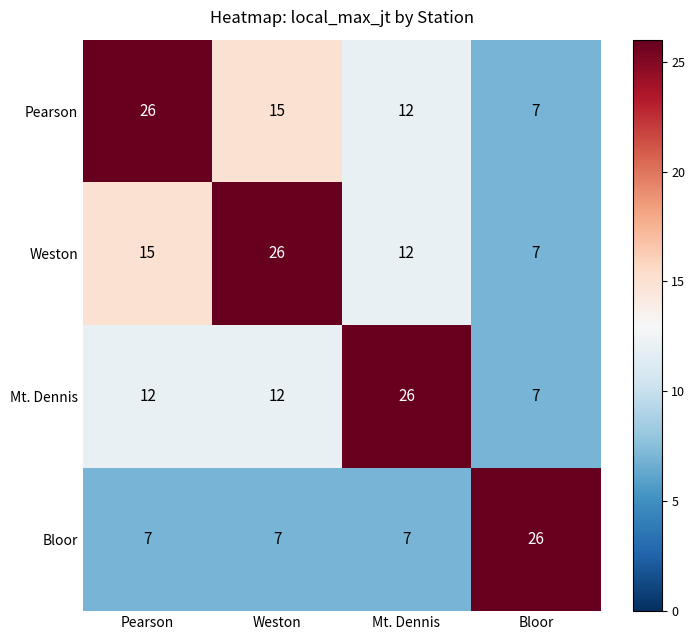

Rank the series at Pearson from lowest to highest value.

Bloor, Mt. Dennis, Weston, Pearson